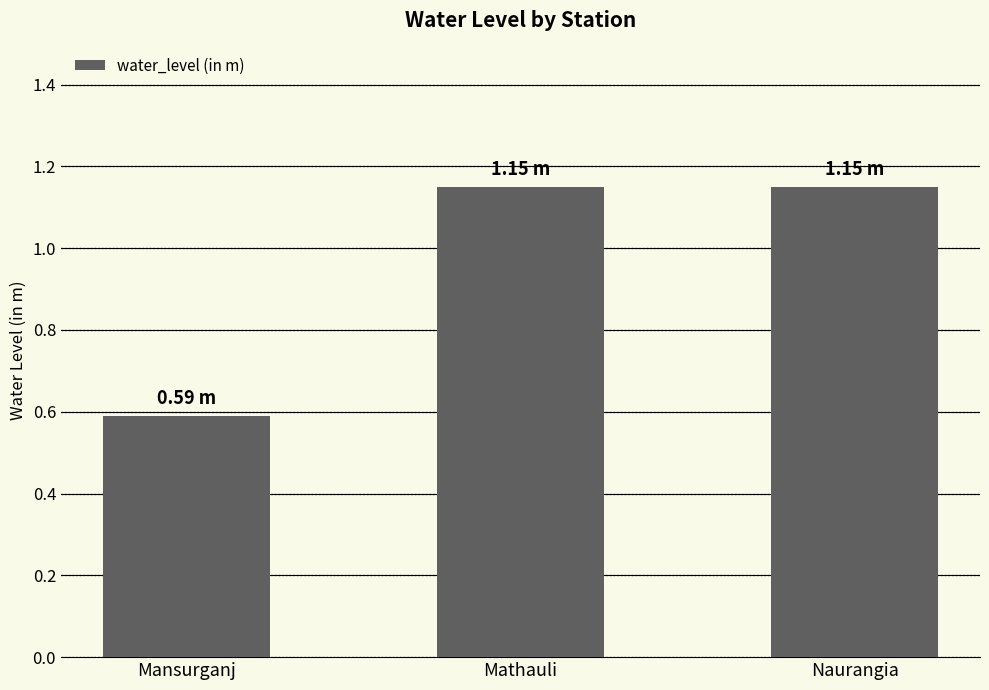

What is the sum of the values at Mansurganj and Mathauli?

1.7